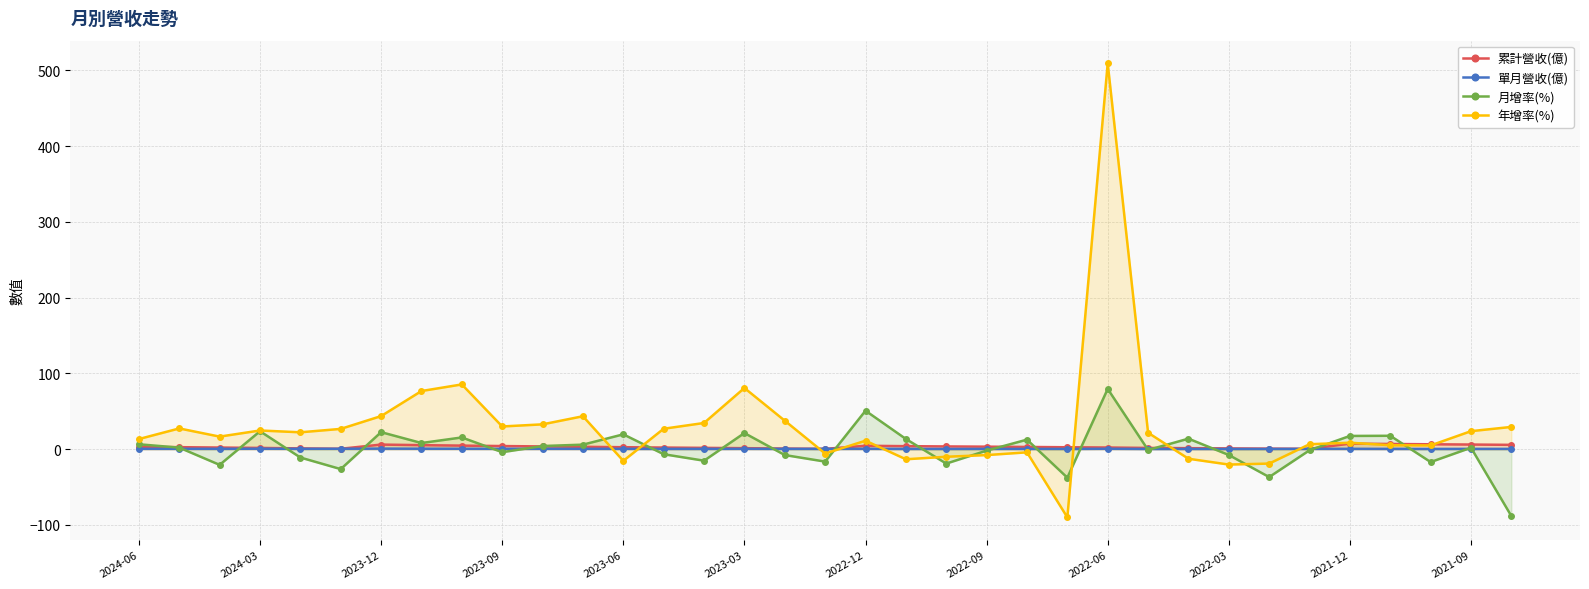

Which category has the highest value across all series?

2022-06